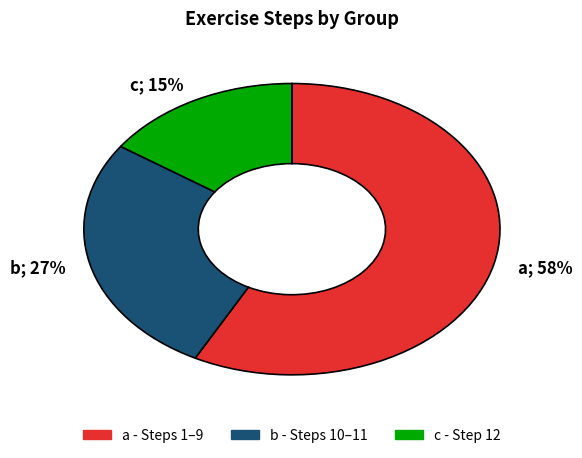

Which slice is the largest?

a; 58%